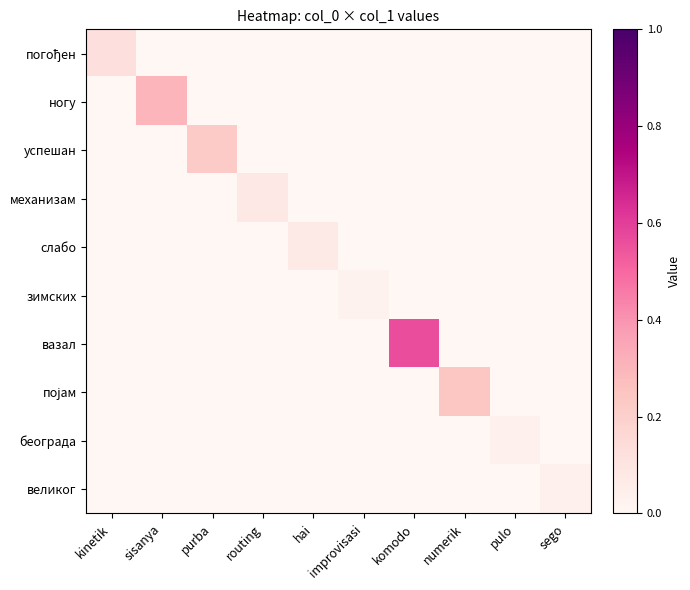

At which category is the sum across all series the highest?

komodo